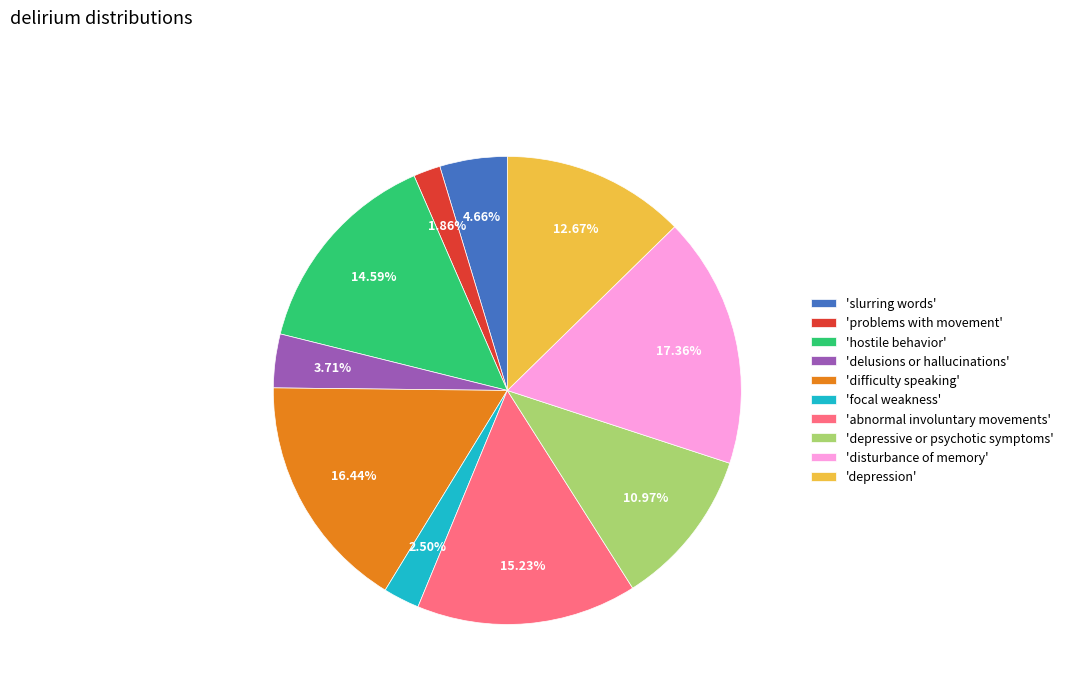

Does any single category account for the majority?

No